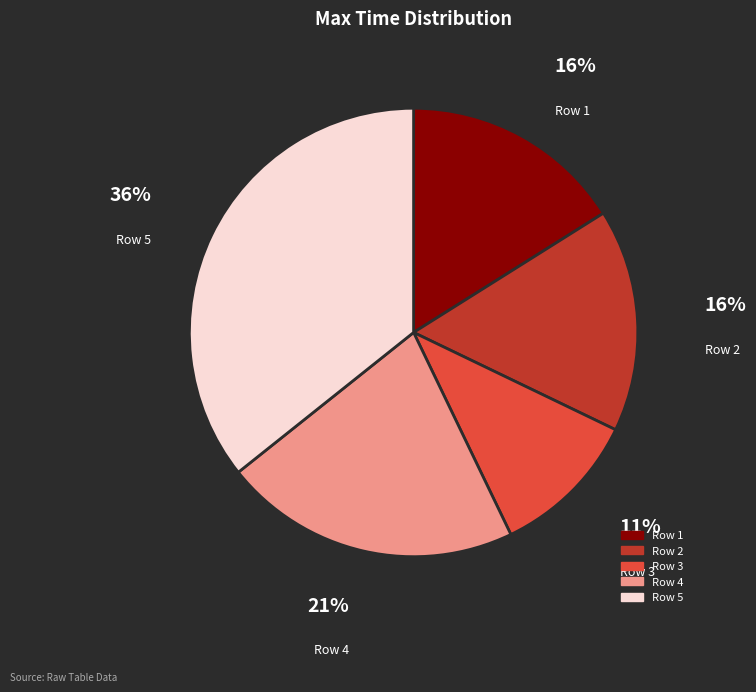

To the nearest percent, what is the average slice percentage?

20%